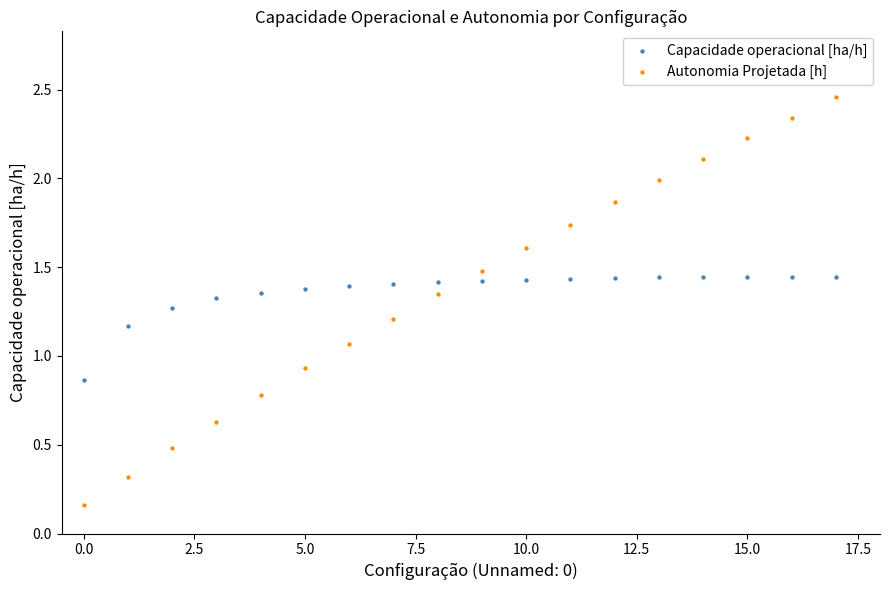

Which series reaches the maximum Y coordinate?

Autonomia Projetada [h]